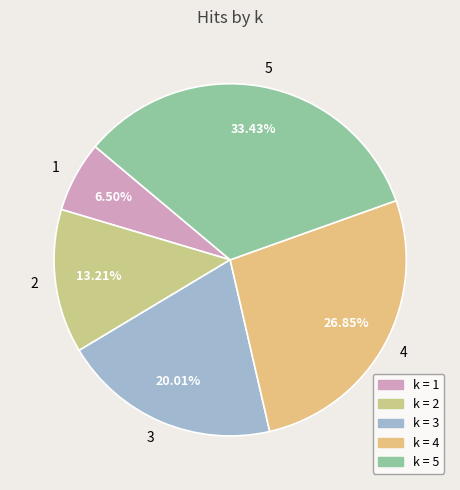

Is 3 the majority of the pie?

No